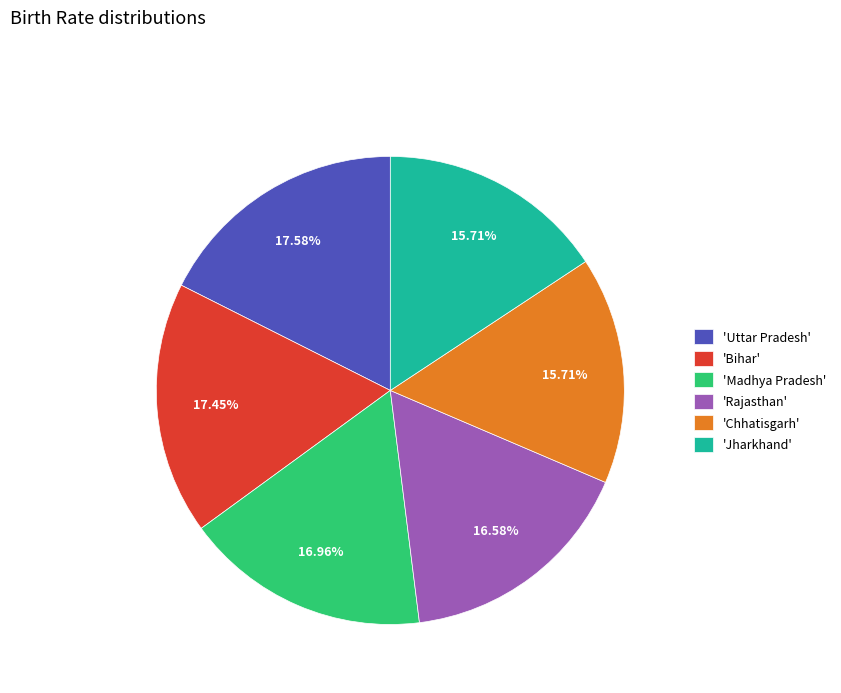

What is the ratio of the value at 'Uttar Pradesh' to the value at 'Madhya Pradesh'?

1.0